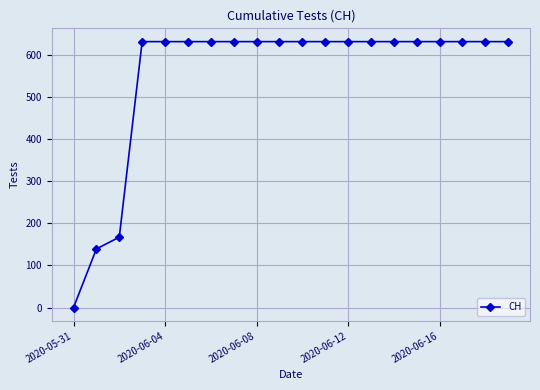

What is the average value?

552